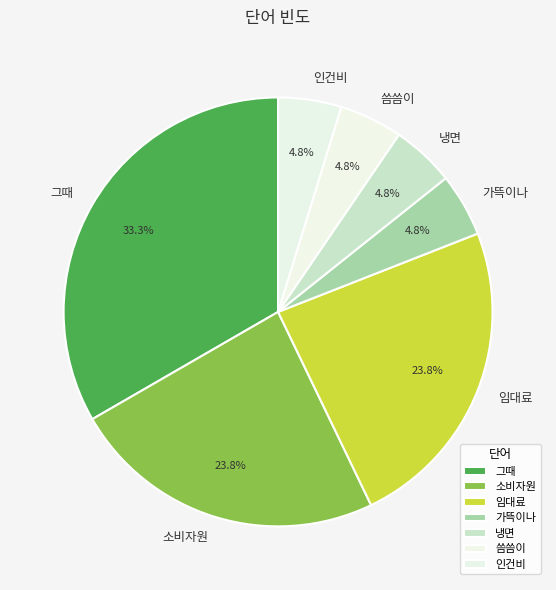

Is there any slice that represents more than half of the pie?

No